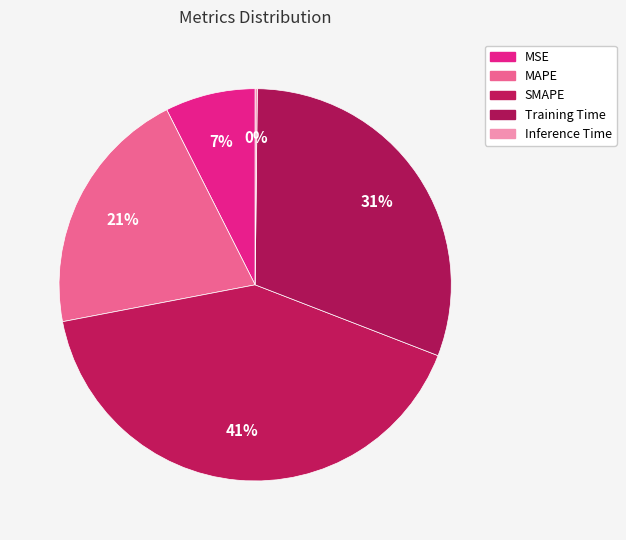

Do Inference Time and SMAPE together represent more than half of the pie?

No